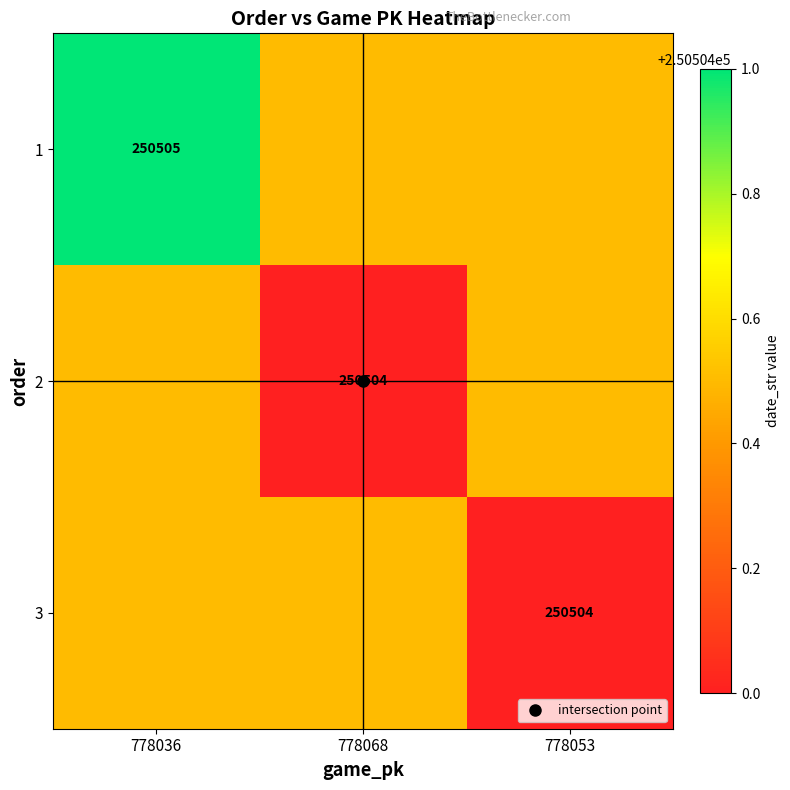

What is the total value across all series at 778053?

751513.0